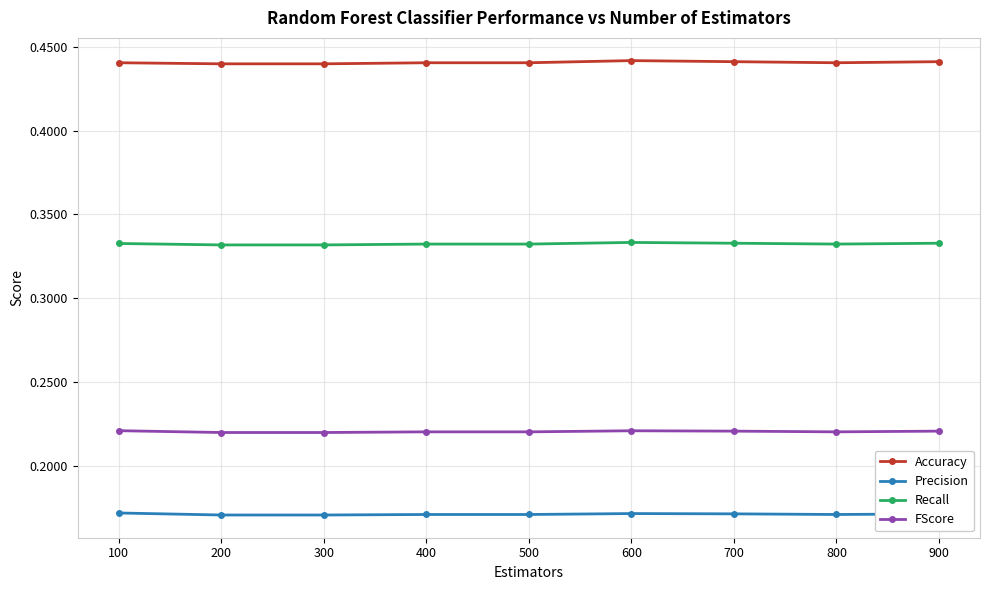

List the series in order of their overall mean, lowest first.

Precision, FScore, Recall, Accuracy